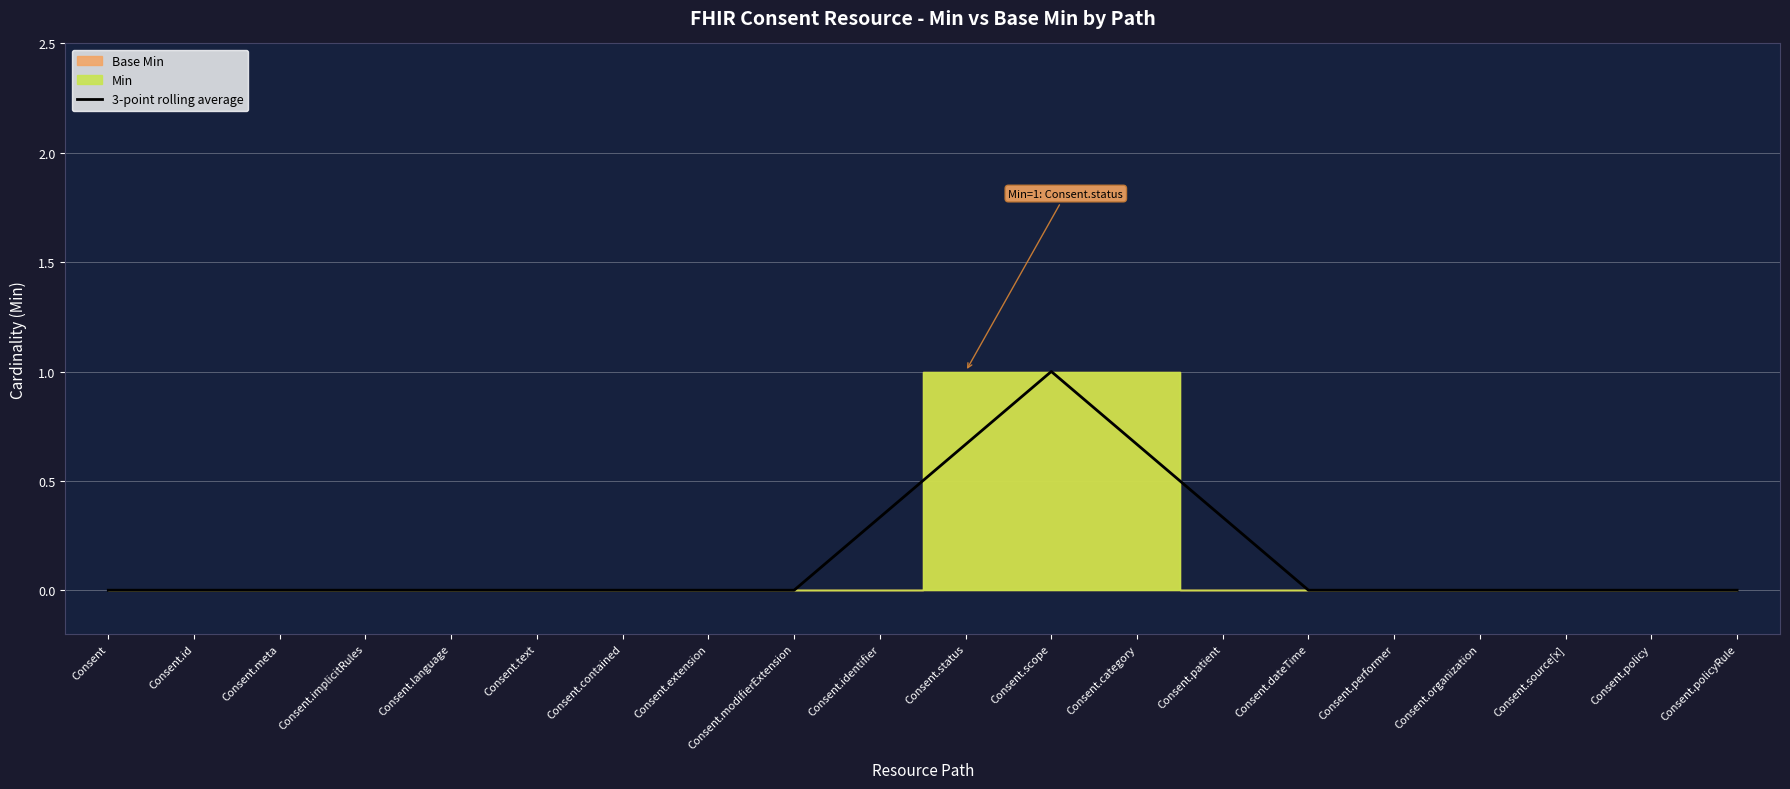

Is it true that 3-point rolling average equals 0.0 at Consent.modifierExtension?

True